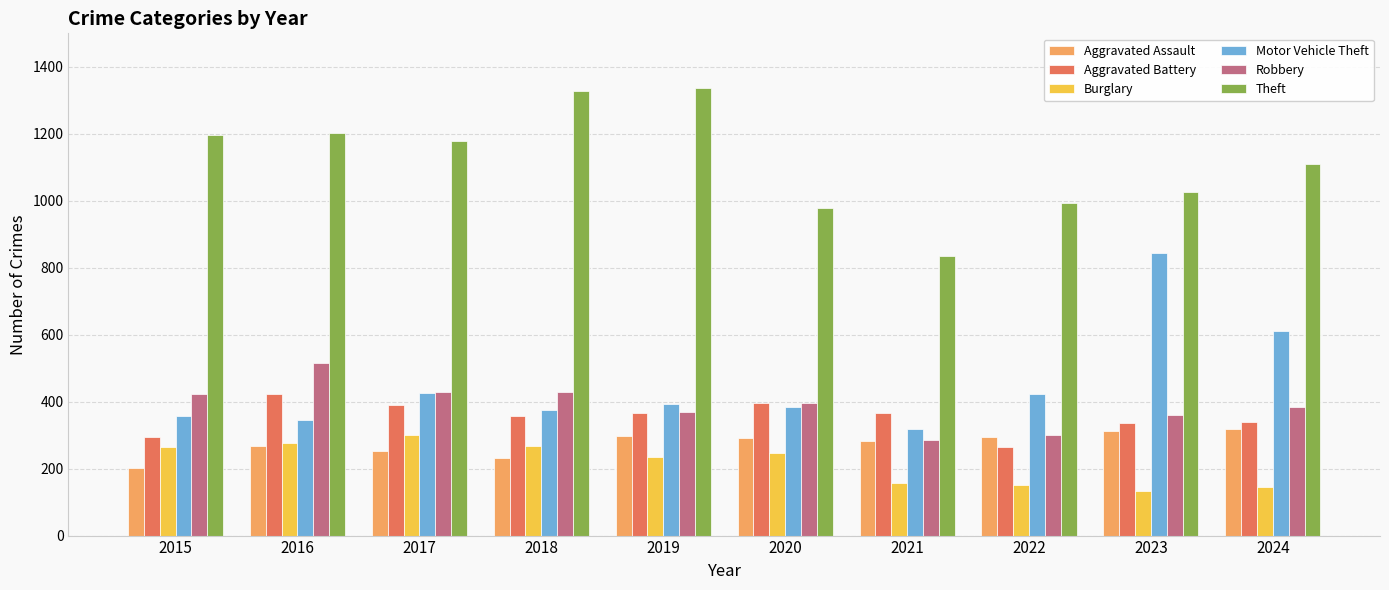

What is the greatest value displayed?

1337